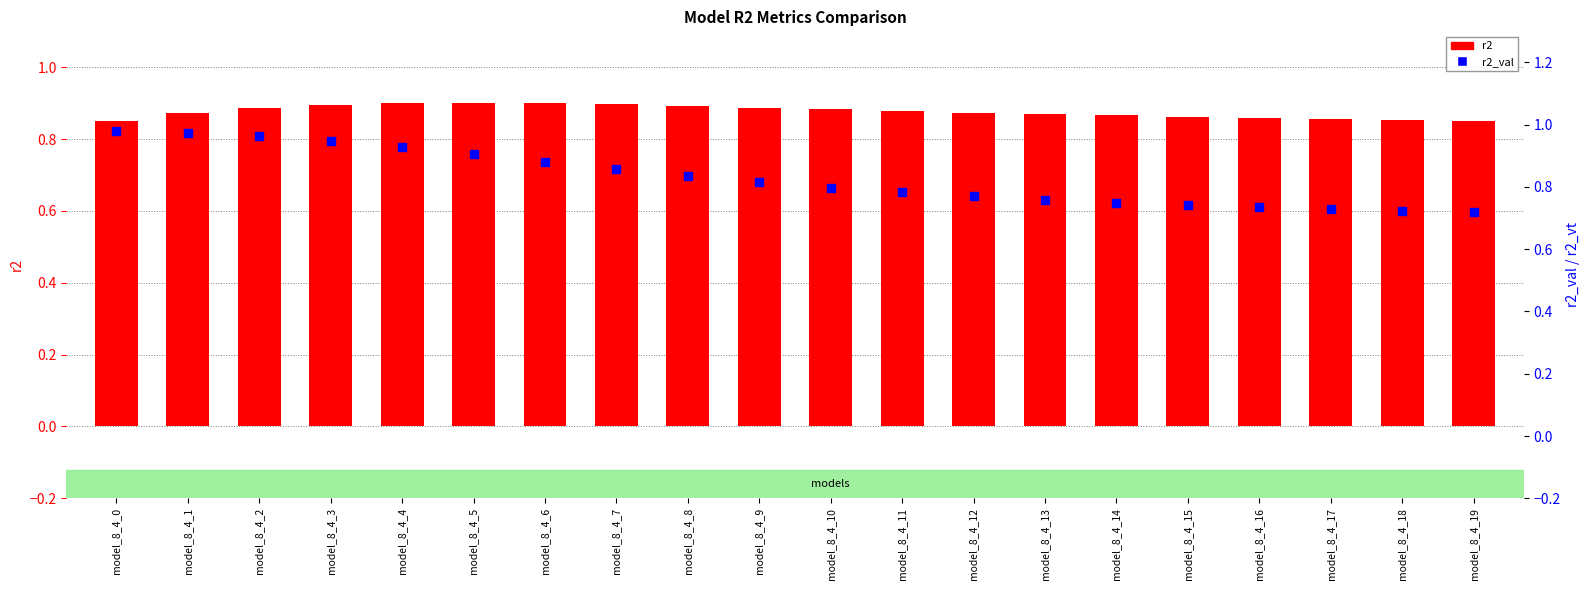

At how many categories does at least one series exceed 0?

20